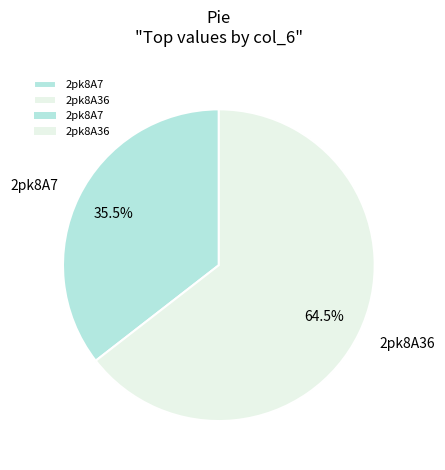

To the nearest percent, what is the difference between the largest and smallest slice percentages?

29%